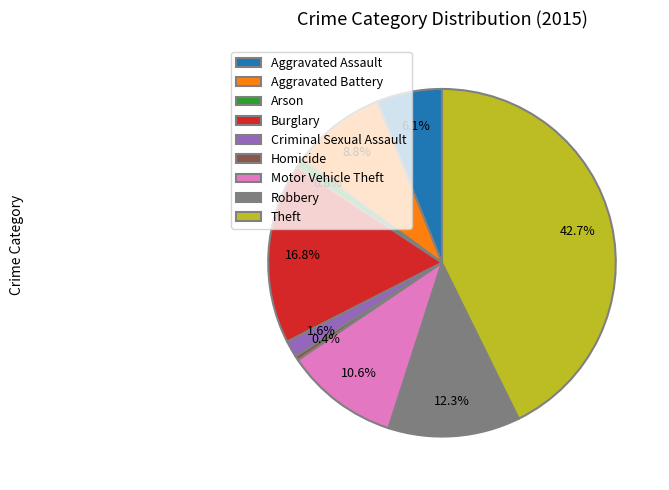

Which slice is the largest?

Theft